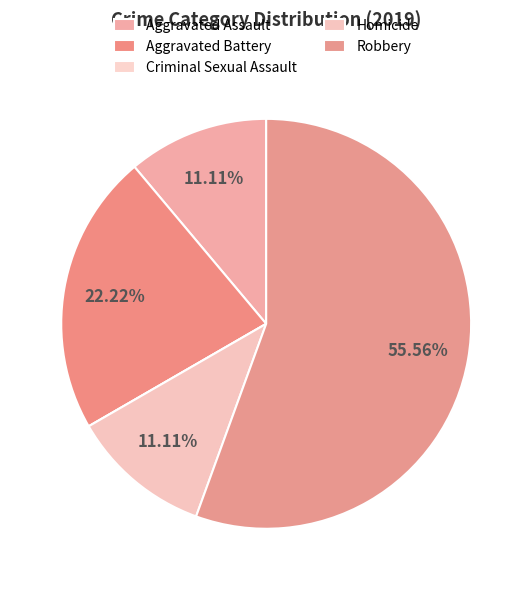

Which slice is the smallest?

Criminal Sexual Assault